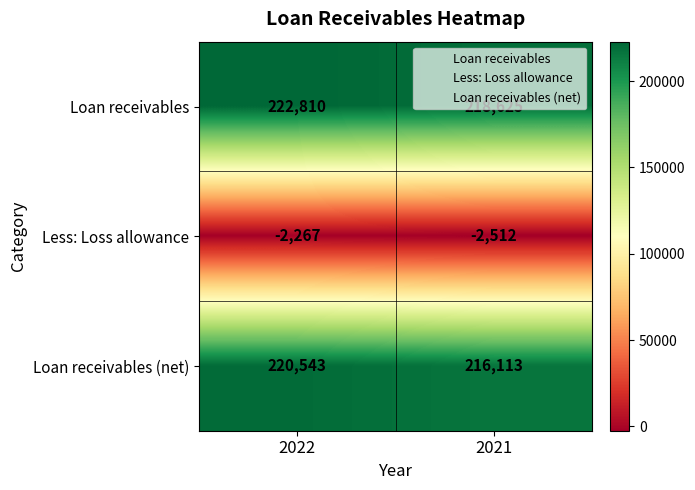

Where is Less: Loss allowance nearest to the value -2389?

2022